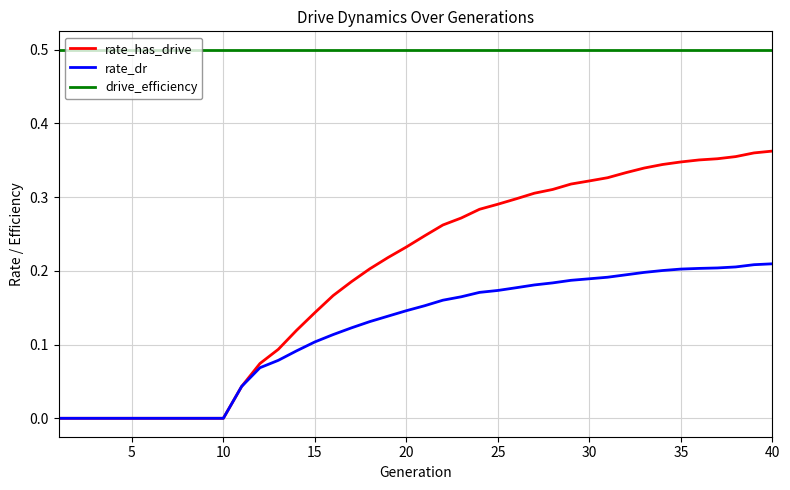

Which series has the widest spread of values?

rate_has_drive